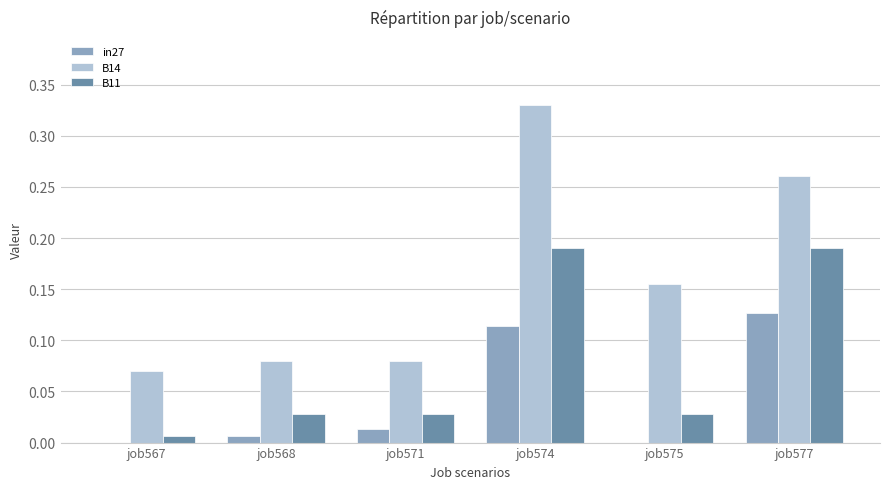

True or false: B11 has a value of 0.0 at job575.

True